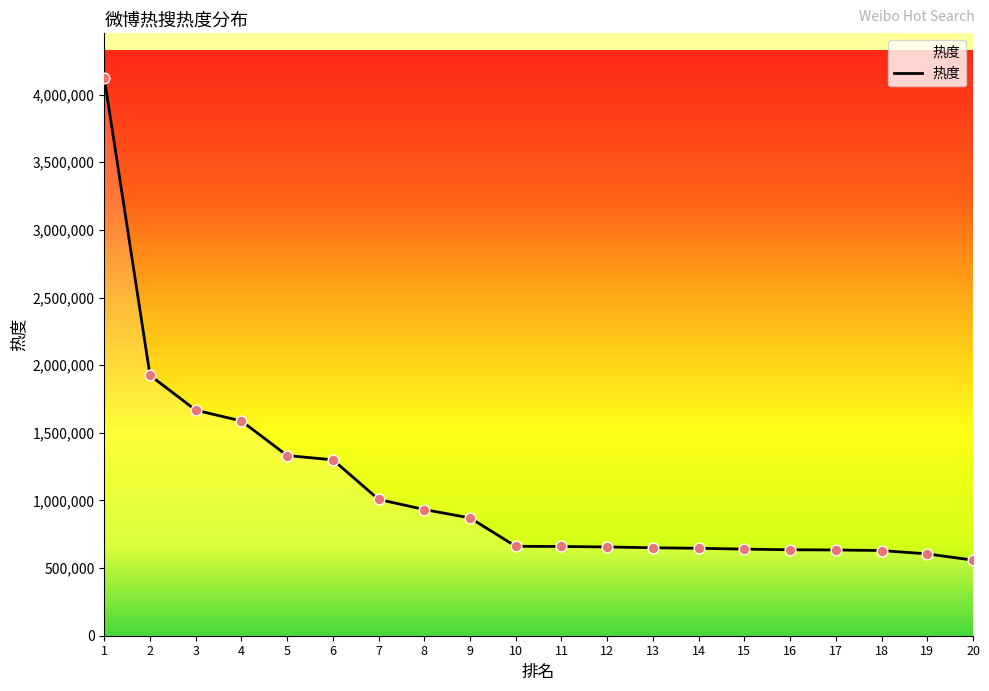

What is the ratio of the value at 6 to the value at 17?

2.1